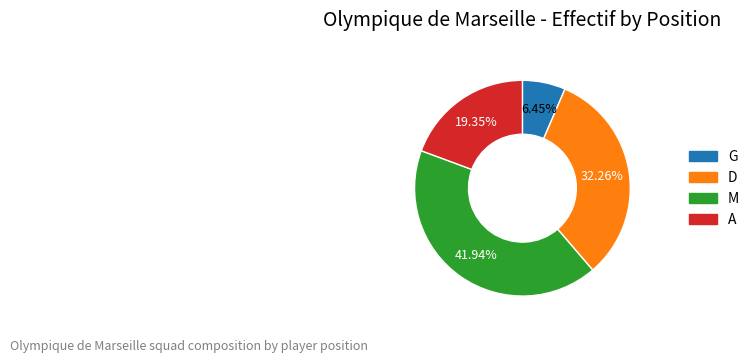

To the nearest percent, what portion does D represent?

32%